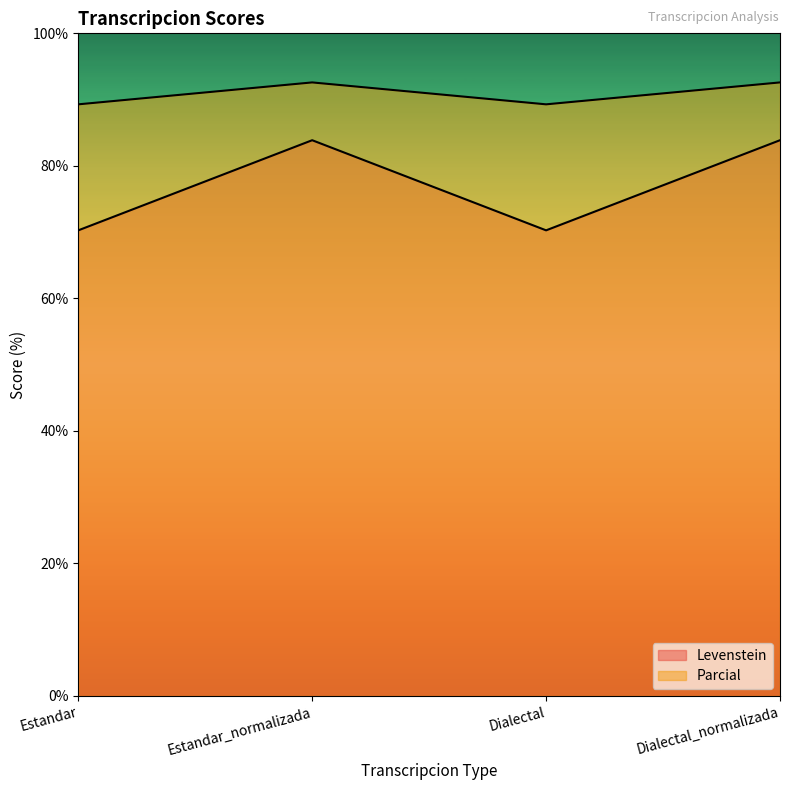

Reading right to left, transcribe all the data shown in this chart.

Levenstein: Dialectal_normalizada=92.6	Dialectal=89.3	Estandar_normalizada=92.6	Estandar=89.3
Parcial: Dialectal_normalizada=83.9	Dialectal=70.3	Estandar_normalizada=83.9	Estandar=70.3